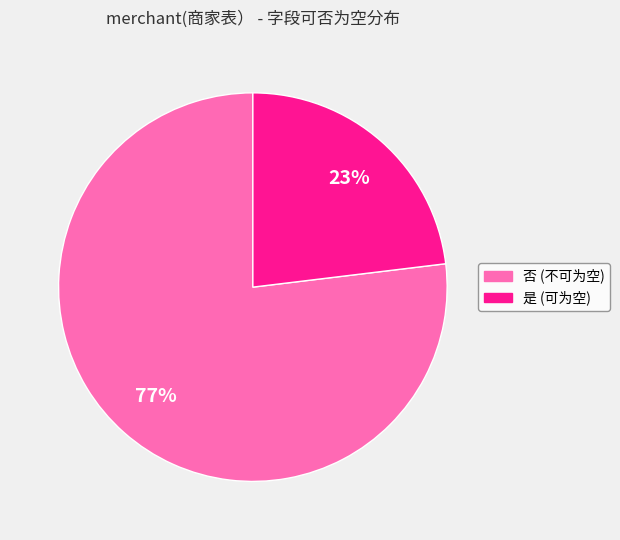

To the nearest percent, what portion does 是 represent?

23%